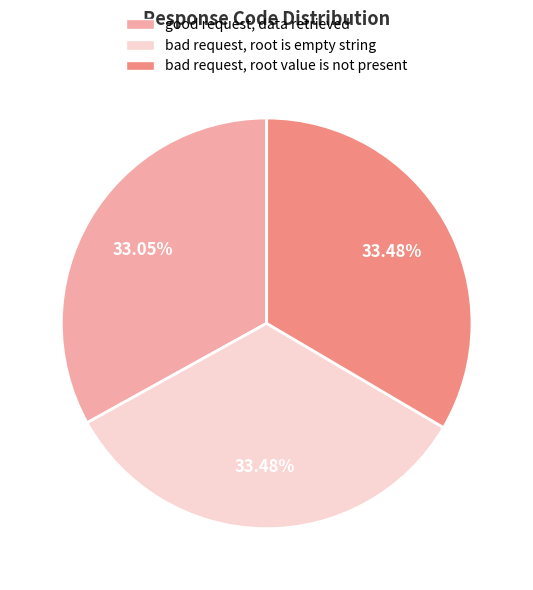

How much of the chart is everything except good request, data retrieved?

67.0%